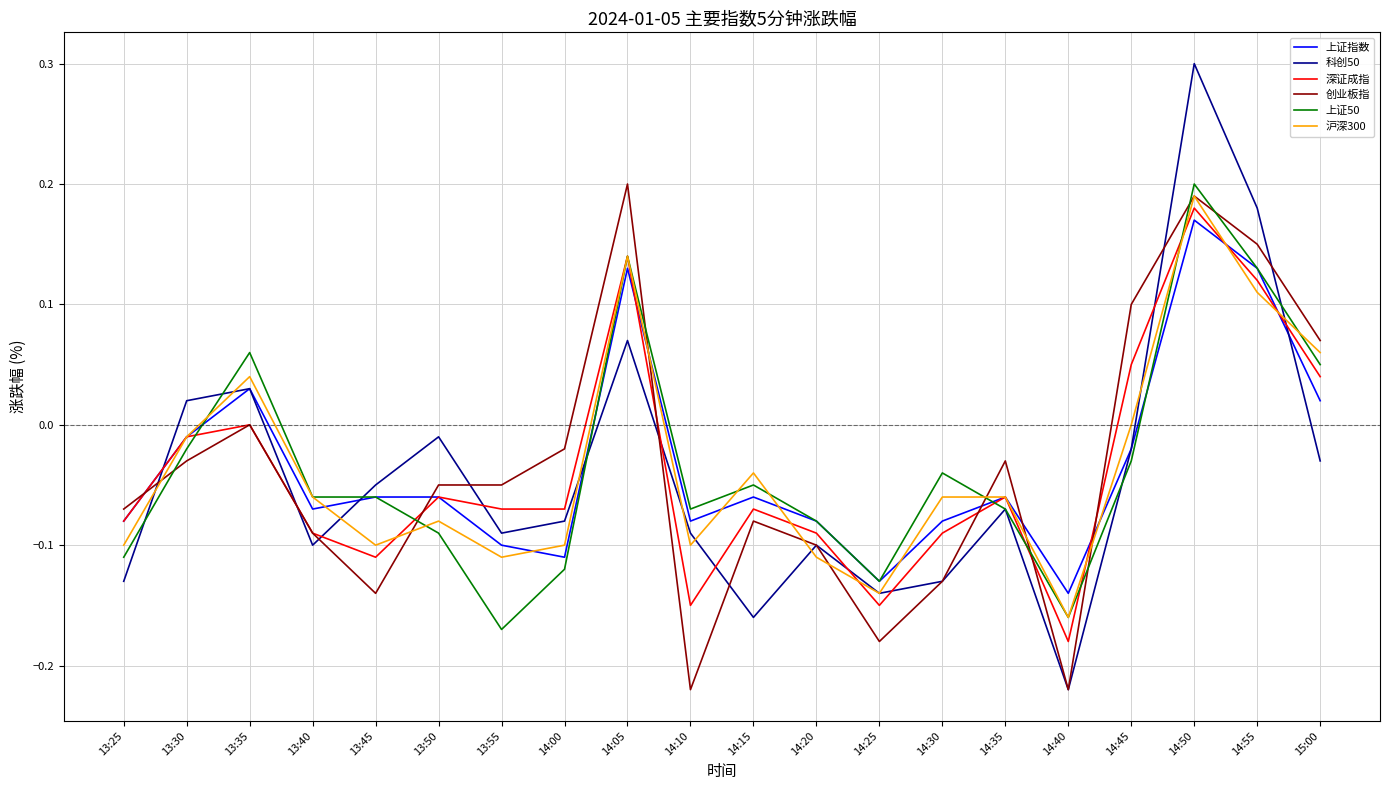

At which label does 上证50 reach its peak?

14:50